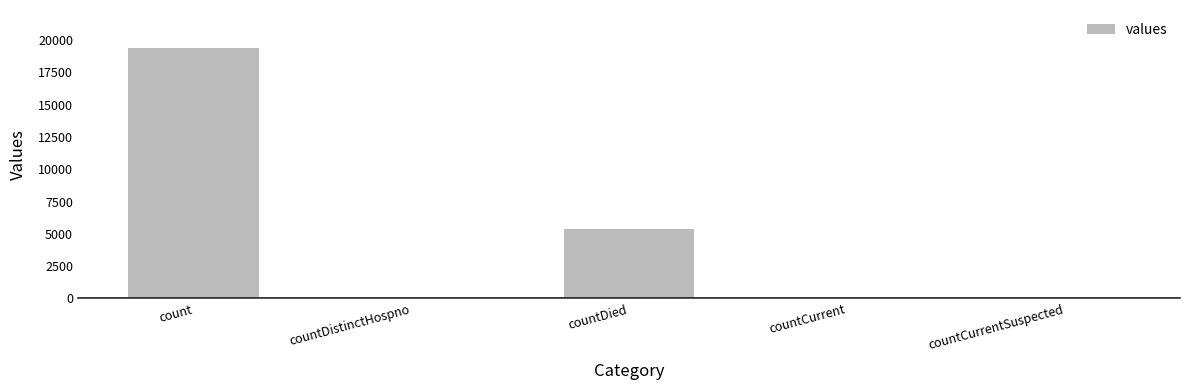

Which has a higher value, countCurrent or count?

count